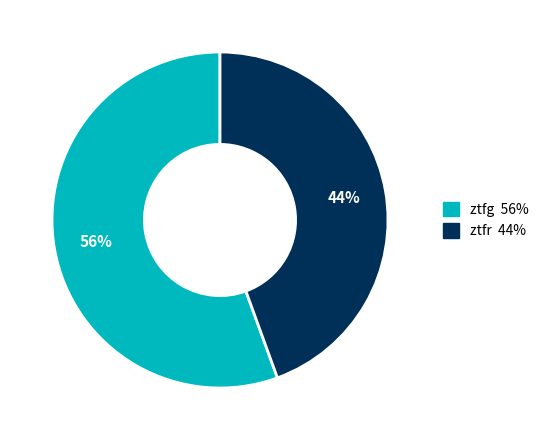

Do ztfg and ztfr together represent more than half of the pie?

Yes